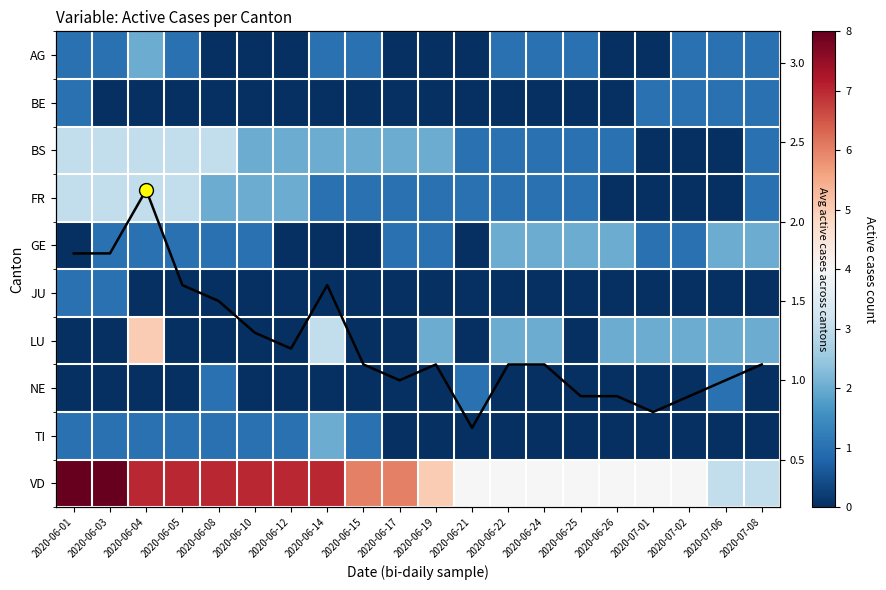

At which label does BE reach its minimum?

2020-06-03